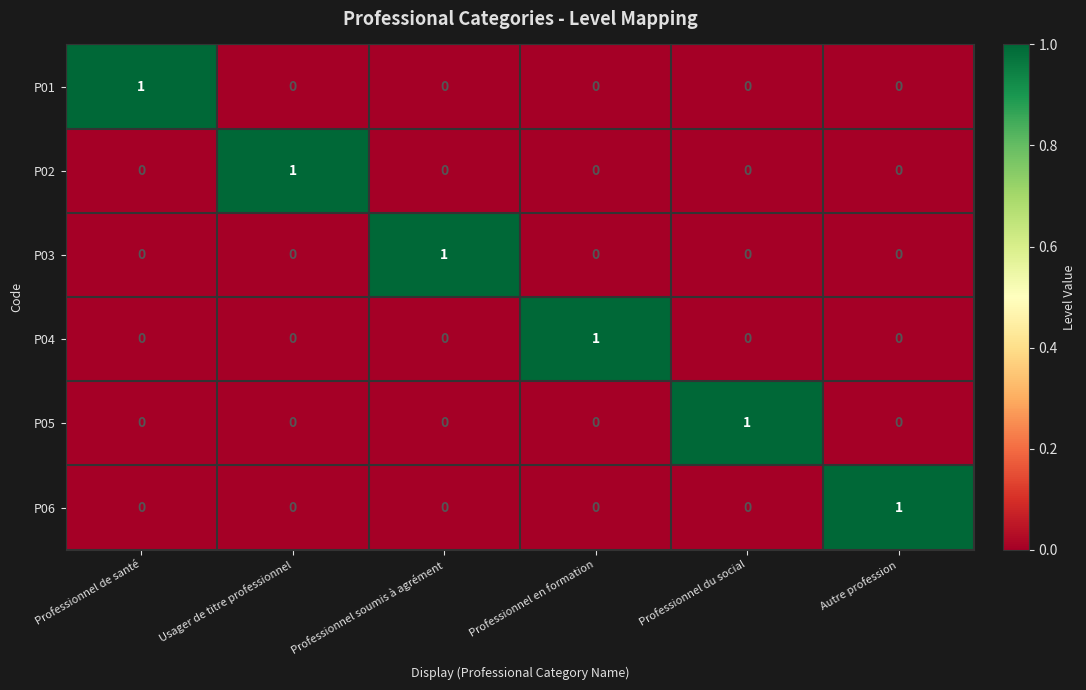

At how many categories does at least one series exceed 0?

6